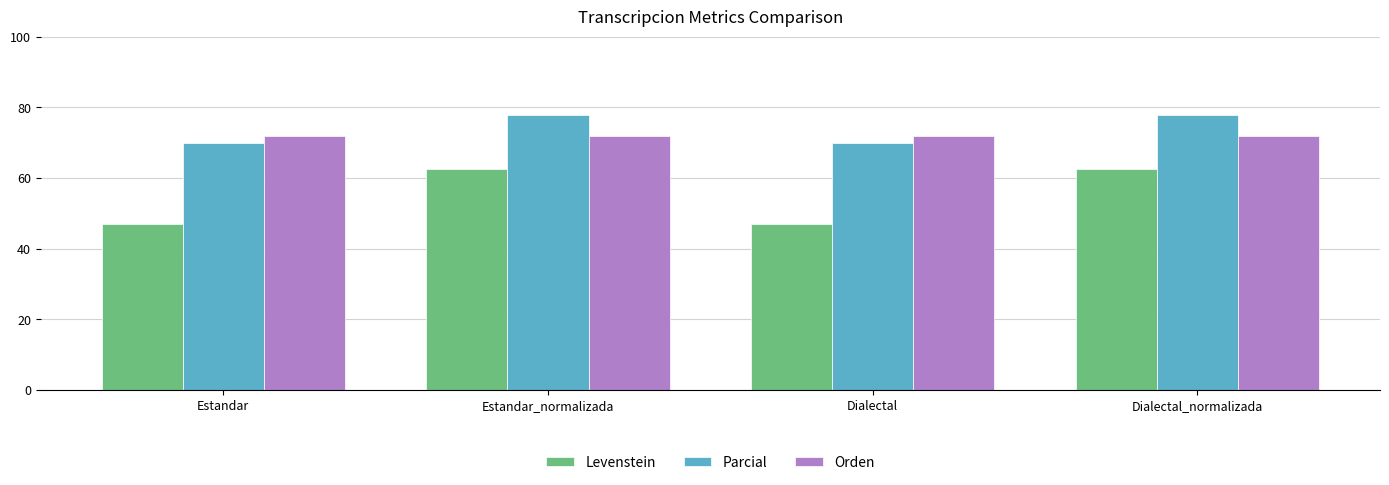

What is the difference between the maximum and minimum values in the Parcial series?

7.8